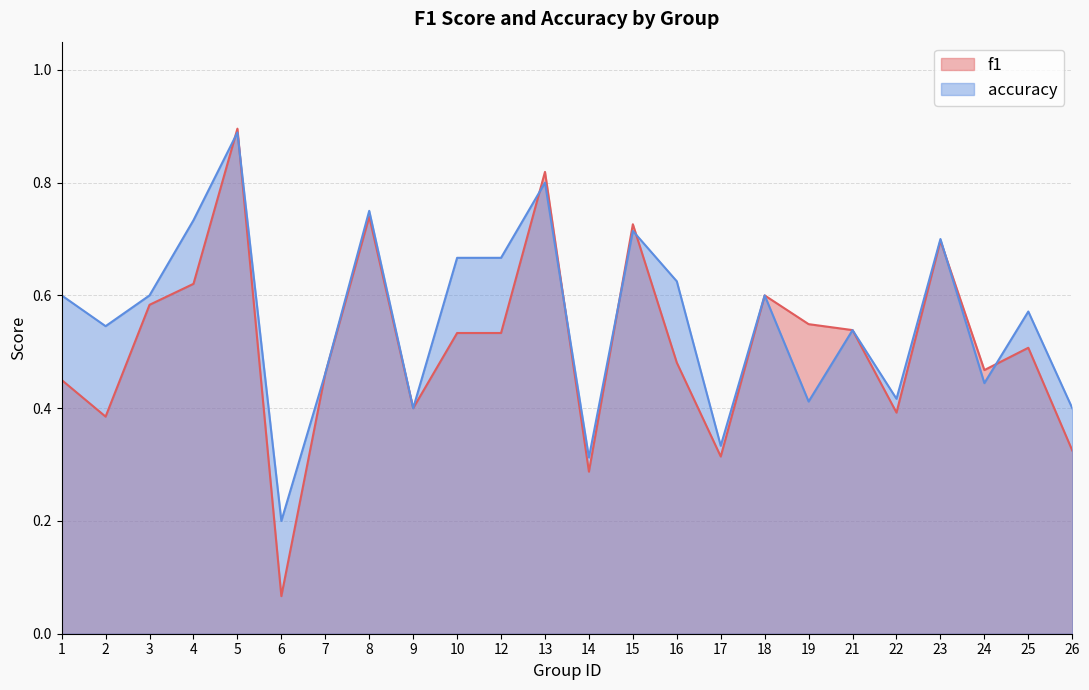

Reading left to right, transcribe all the data shown in this chart.

f1: 0.5	0.4	0.6	0.6	0.9	0.1	0.5	0.7	0.4	0.5	0.5	0.8	0.3	0.7	0.5	0.3	0.6	0.5	0.5	0.4	0.7	0.5	0.5	0.3
accuracy: 0.6	0.5	0.6	0.7	0.9	0.2	0.5	0.8	0.4	0.7	0.7	0.8	0.3	0.7	0.6	0.3	0.6	0.4	0.5	0.4	0.7	0.4	0.6	0.4